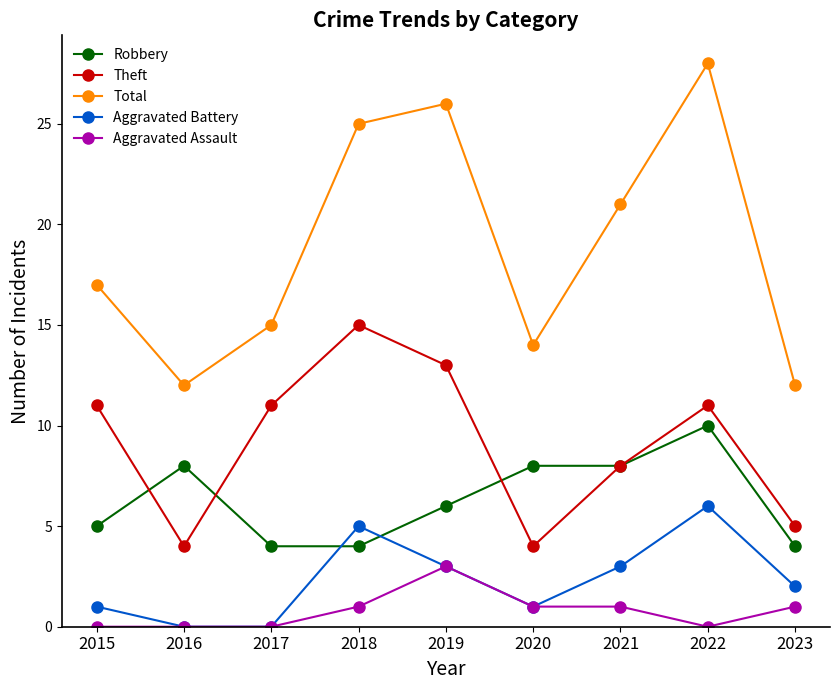

At which category is the sum across all series the highest?

2022